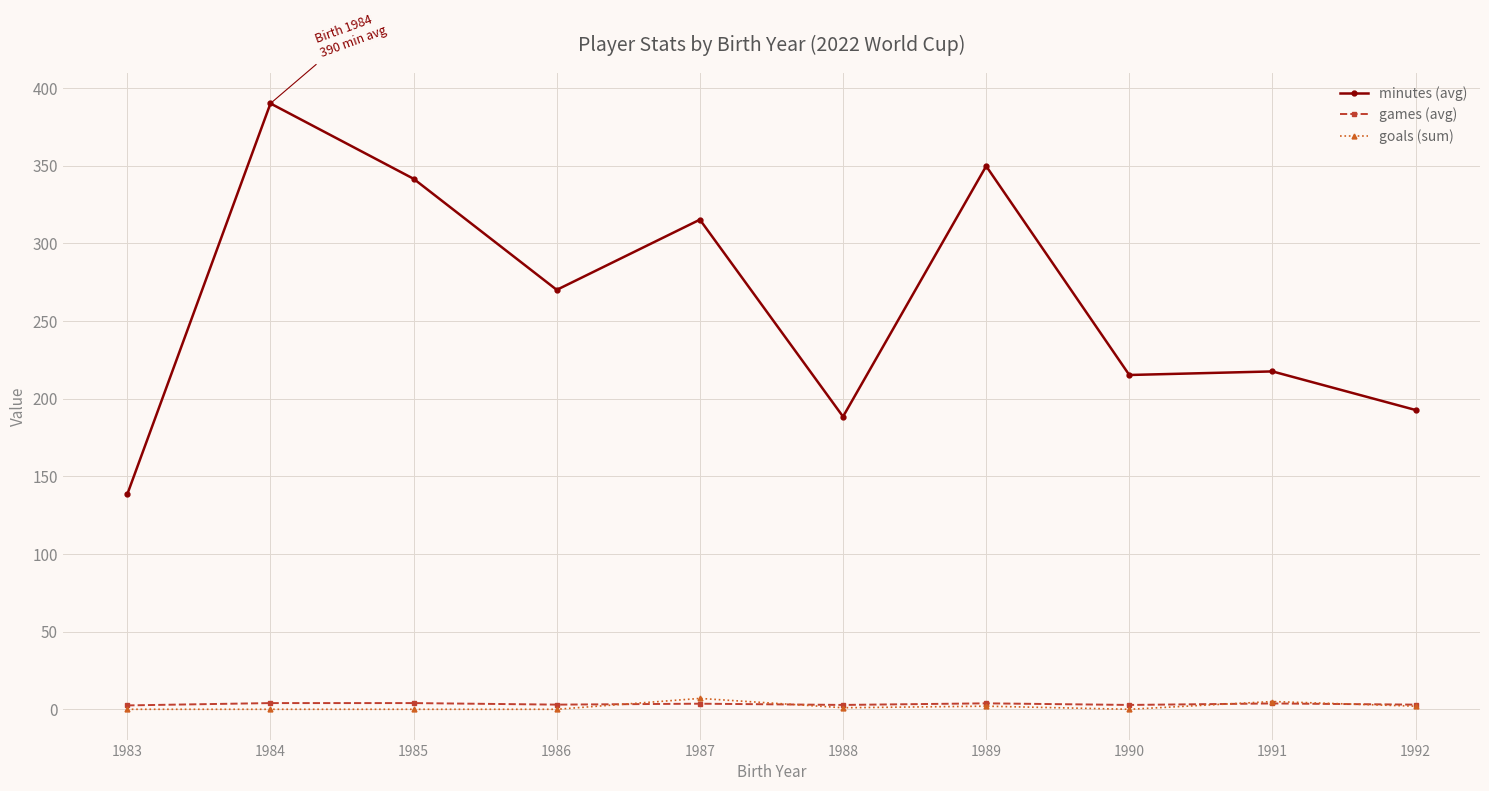

Between 1989 and 1990, which series saw the biggest shift?

minutes (avg)